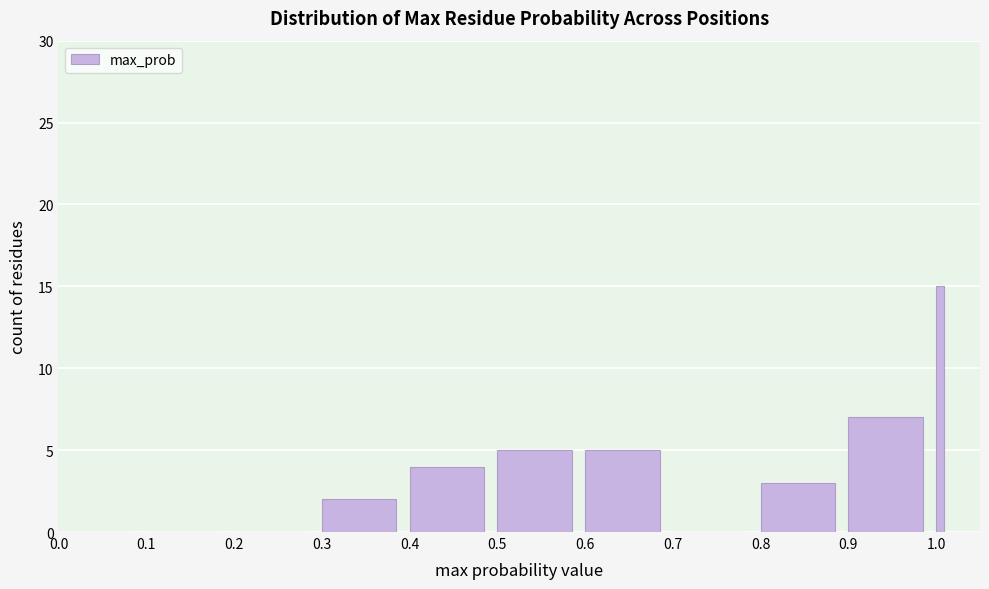

Read against the x-axis, roughly where is the centre of the tallest bar?

1.00